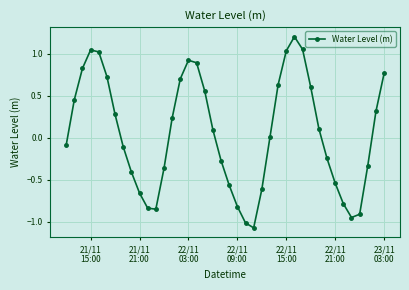

True or false: there are more than 1 points higher than both neighbors.

True